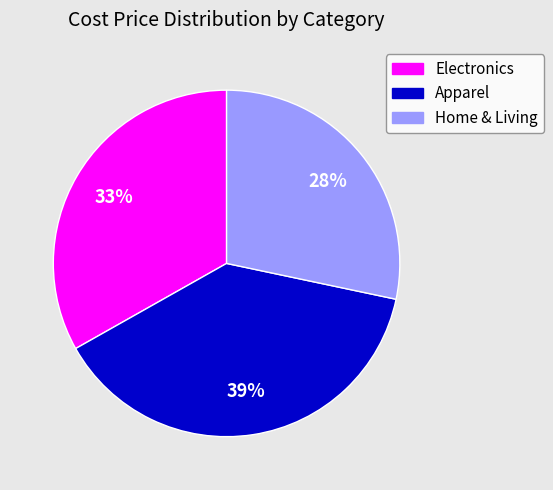

The Apparel slice represents 14% of the pie. True or false?

False